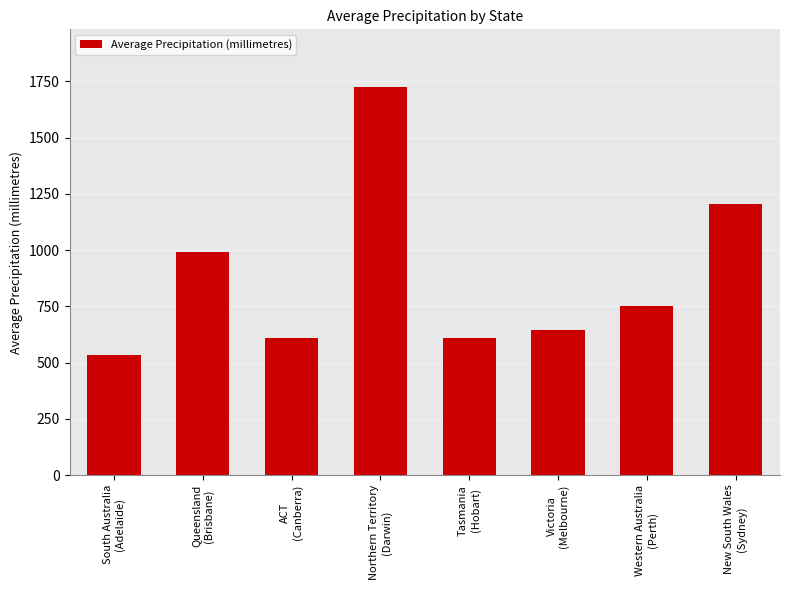

What is the maximum value shown in the chart?

1723.0